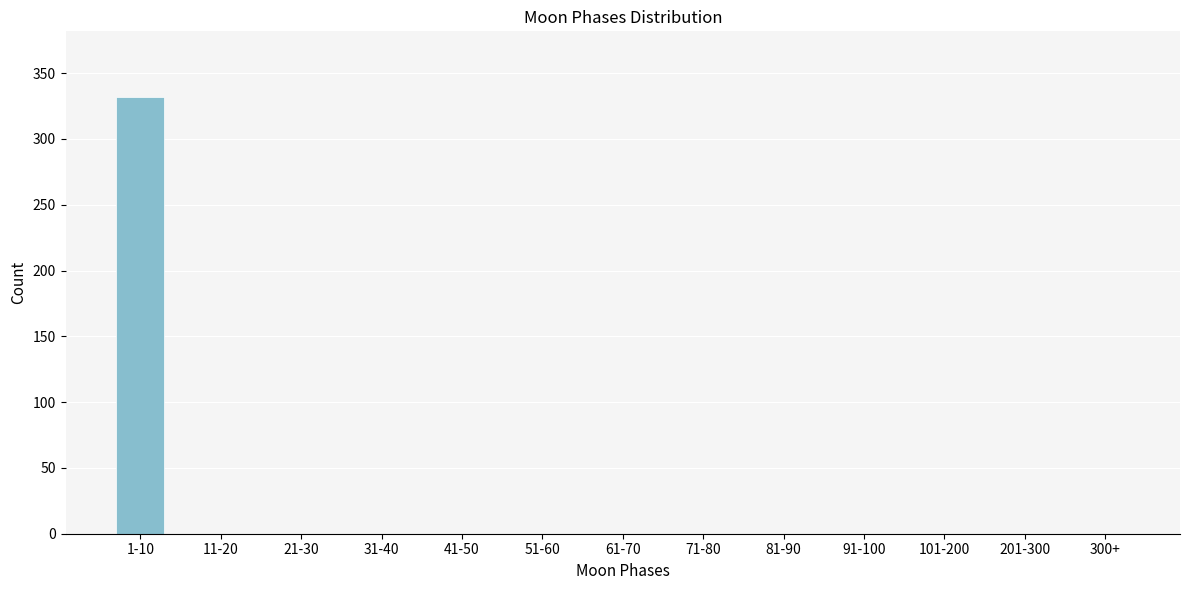

Reading left to right, list all the values displayed in this chart.

1-10=332	11-20=0	21-30=0	31-40=0	41-50=0	51-60=0	61-70=0	71-80=0	81-90=0	91-100=0	101-200=0	201-300=0	300+=0